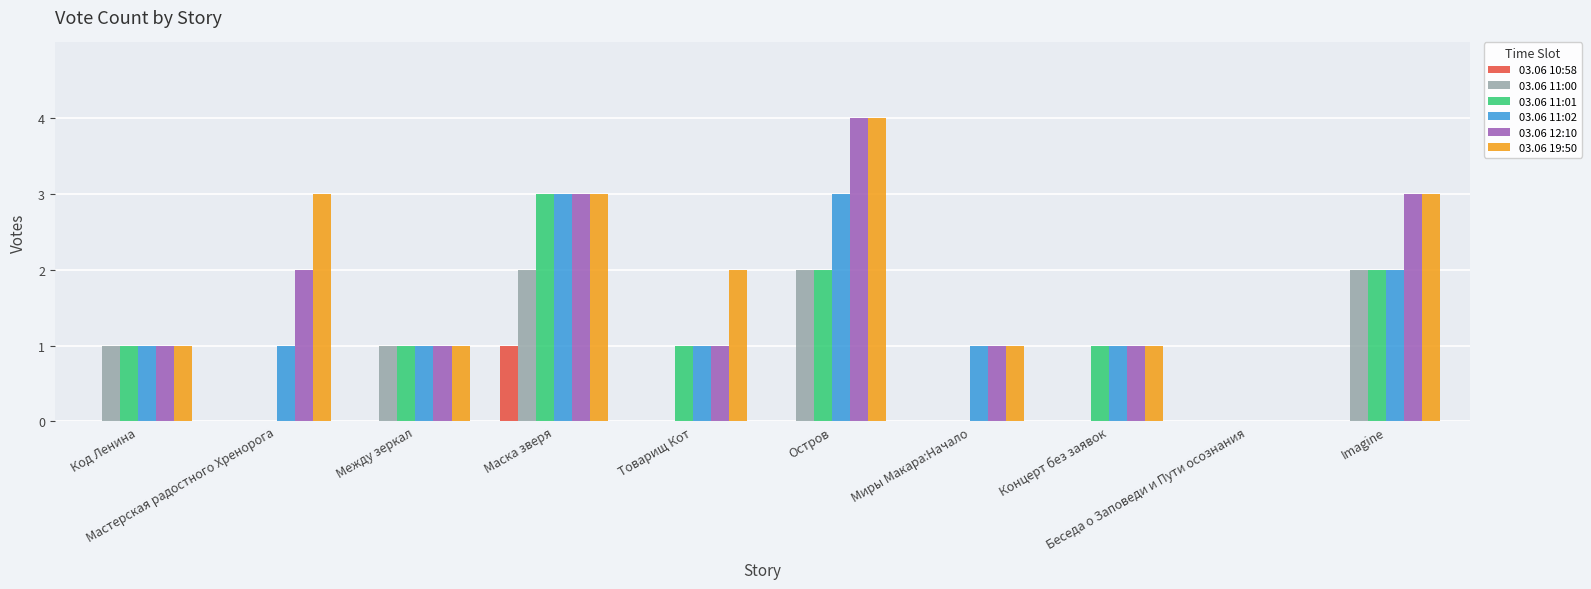

True or false: 03.06 11:00 has a value of 2 at Код Ленина.

False